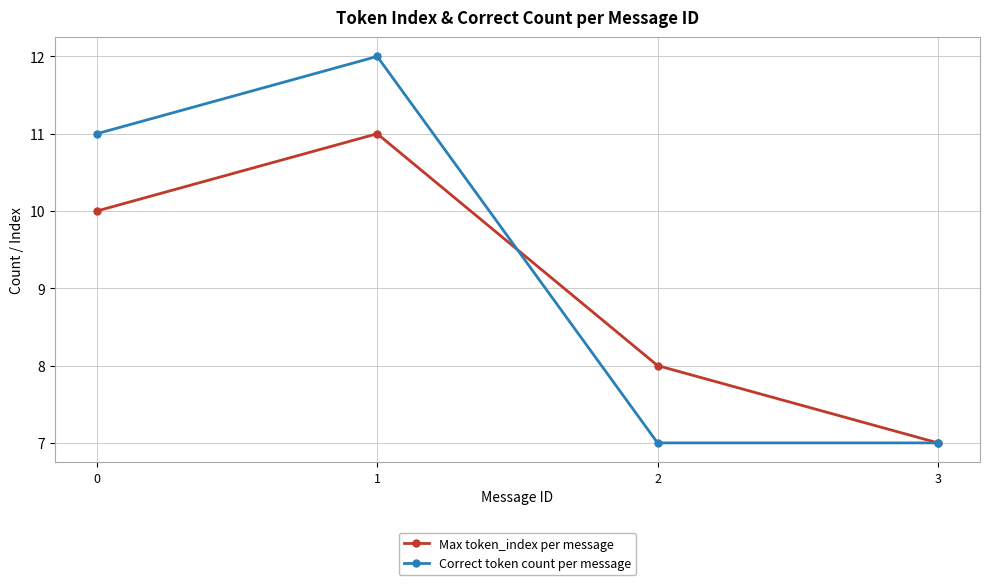

What is the sum of the Max token_index per message values at 2 and 3?

15